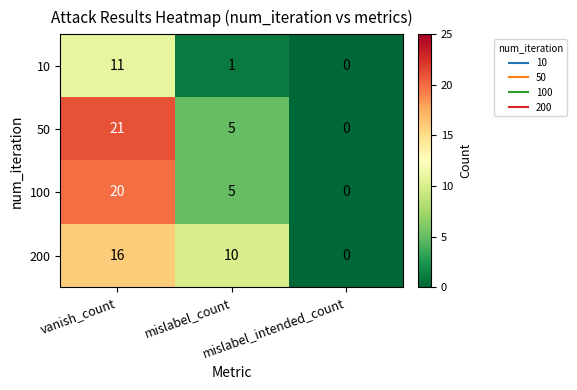

Which series has the largest range (max minus min)?

50